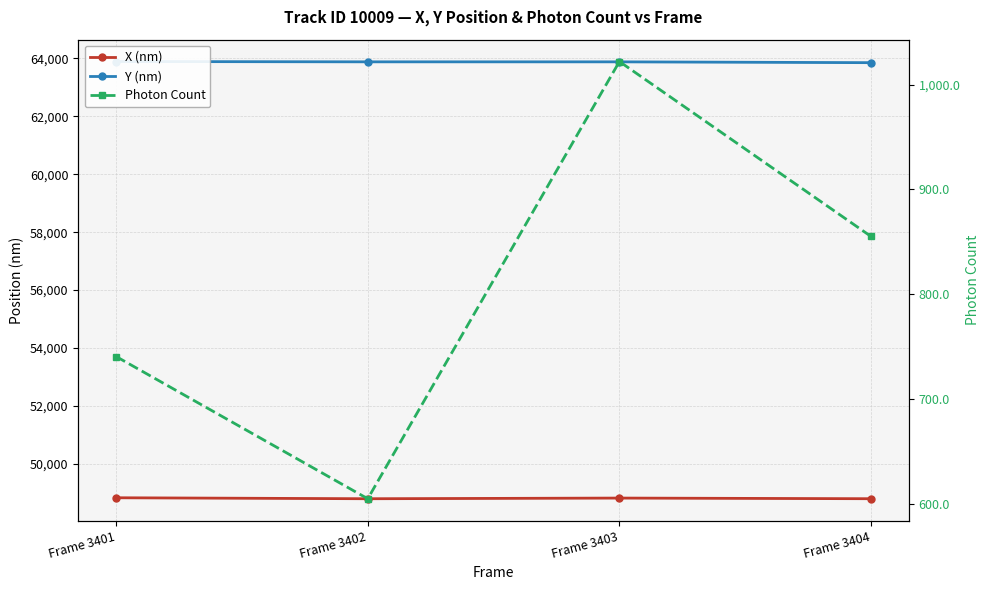

Does the chart have visible grid lines?

Yes